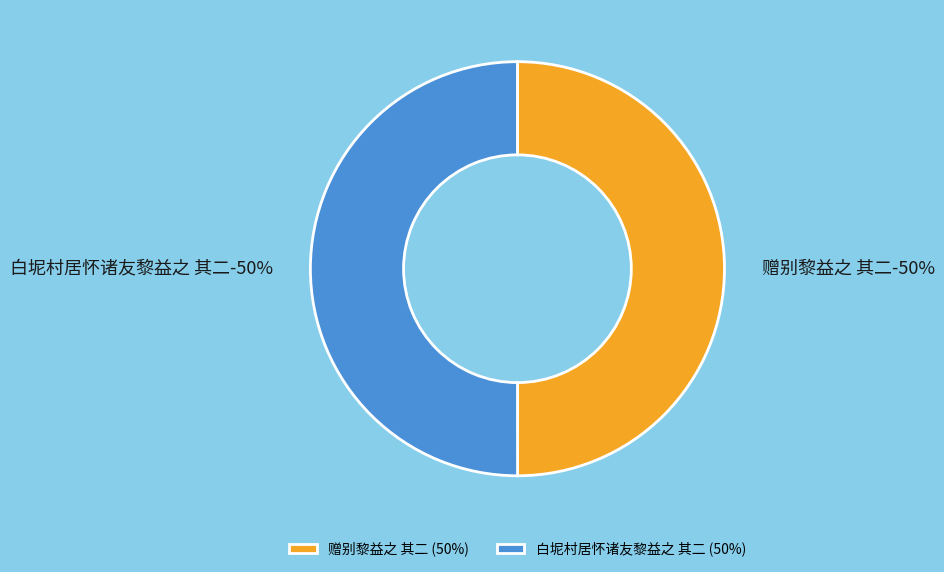

To the nearest percent, what percentage of the pie is 赠别黎益之 其二?

50%